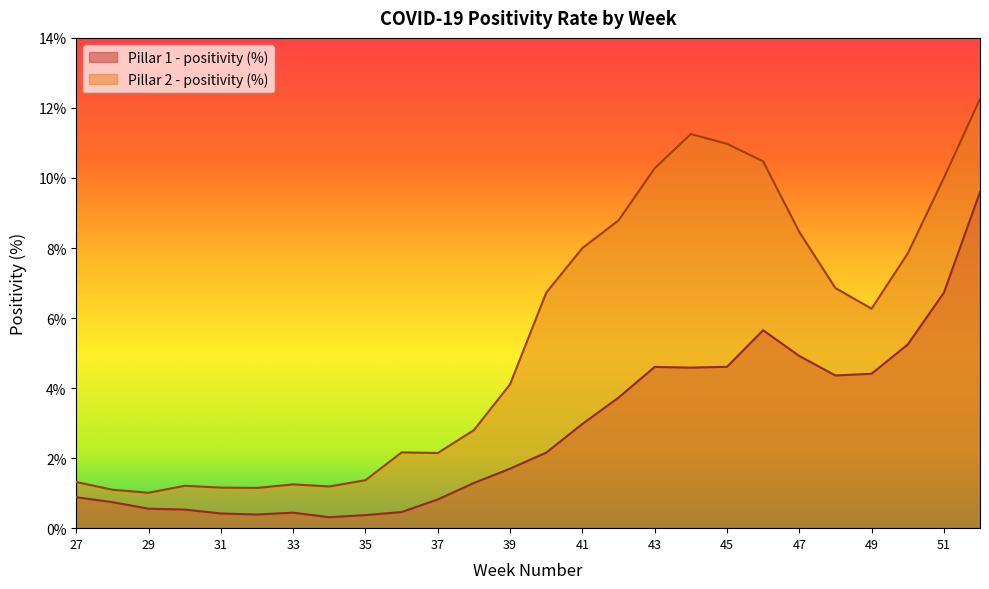

Reading left to right, transcribe all the data shown in this chart.

Pillar 1 - positivity (%): 0.9	0.7	0.6	0.5	0.4	0.4	0.4	0.3	0.4	0.5	0.8	1.3	1.7	2.2	3.0	3.7	4.6	4.6	4.6	5.7	4.9	4.4	4.4	5.2	6.7	9.6
Pillar 2 - positivity (%): 1.3	1.1	1.0	1.2	1.2	1.1	1.2	1.2	1.4	2.2	2.1	2.8	4.1	6.7	8.0	8.8	10.3	11.3	11.0	10.5	8.5	6.9	6.3	7.8	10.0	12.3